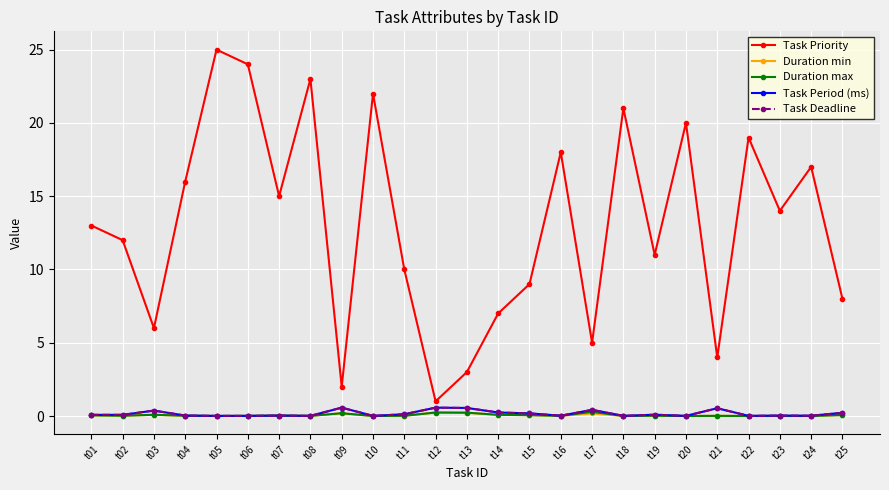

True or false: Duration max has more than 2 points higher than both neighbors.

True